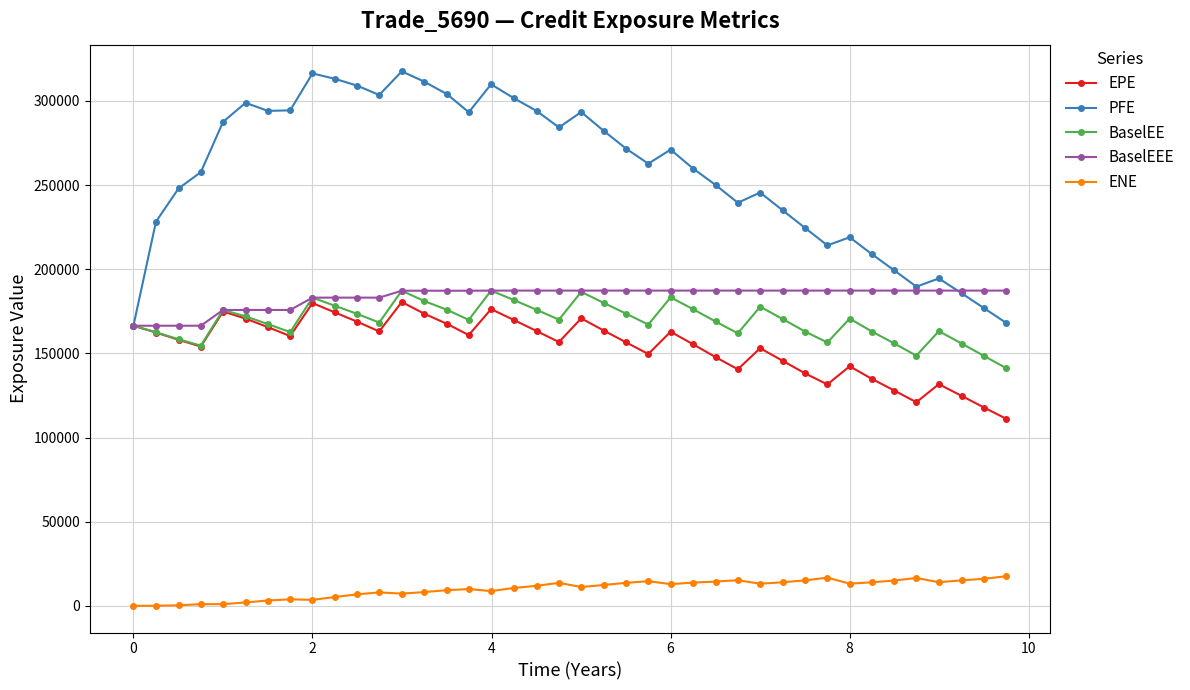

Which series has the largest range (max minus min)?

PFE